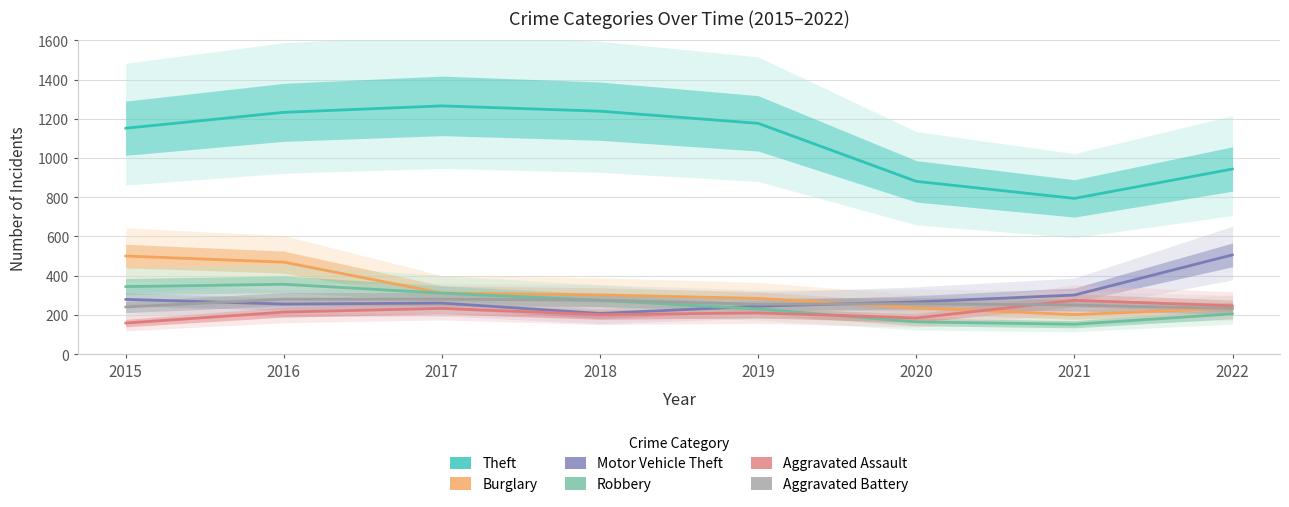

Between 2022 and 2017, which is larger?

2017